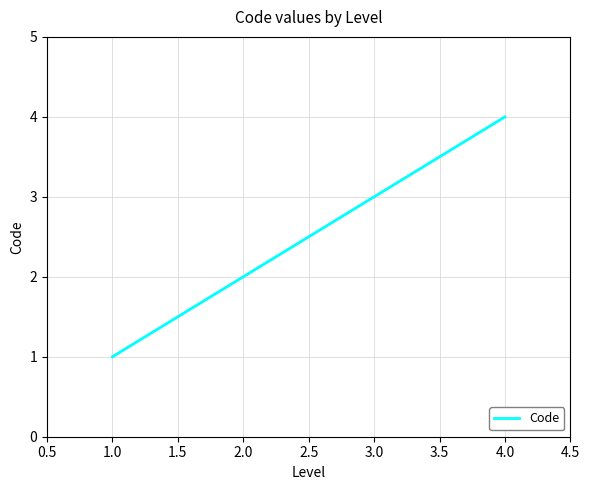

True or false: there are more than 0 points higher than both neighbors.

False